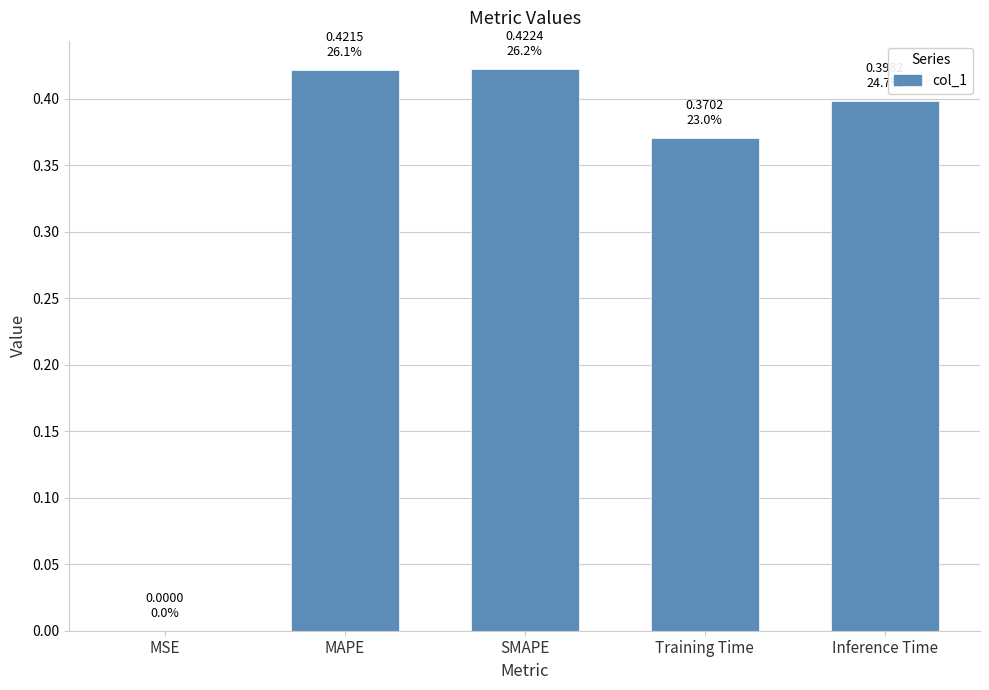

How many series are shown in this chart?

1